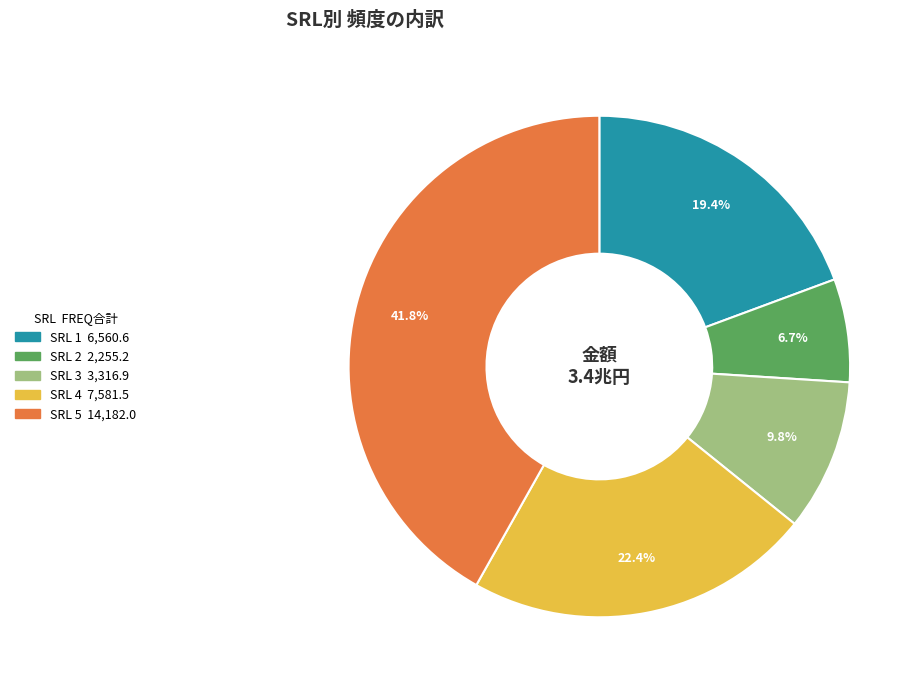

Is there a majority slice in this chart?

No